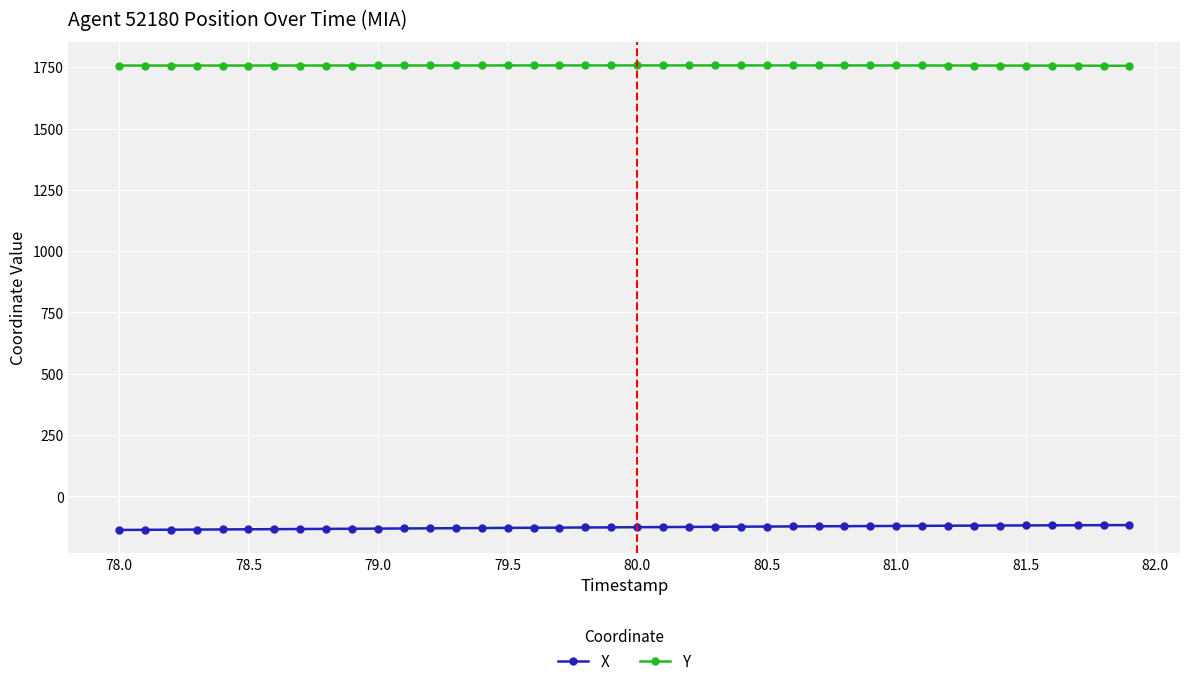

What is the value of the X point at the 35th from the left?

-118.8